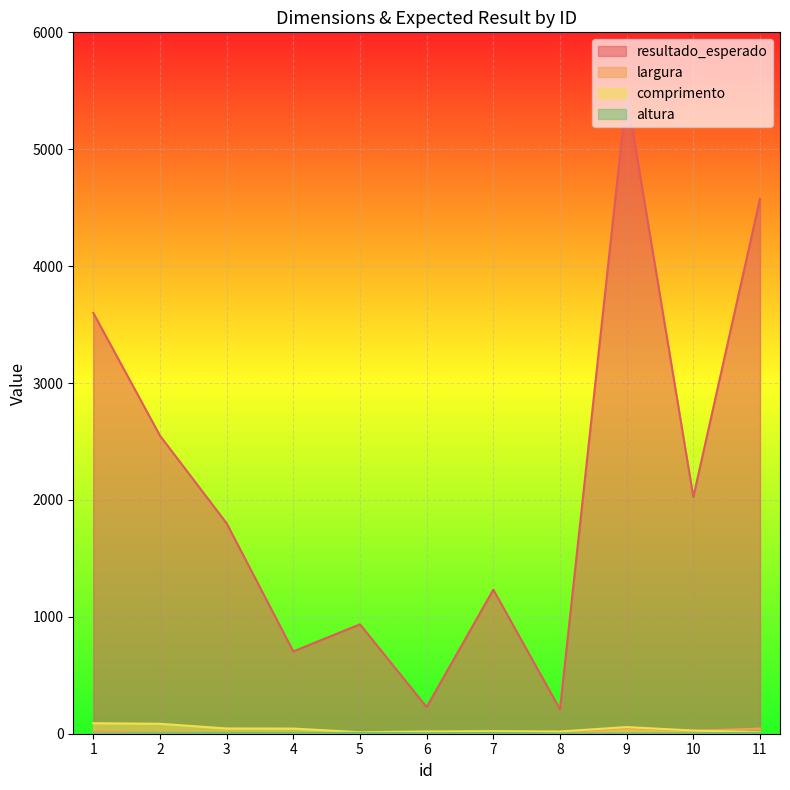

How many distinct data groups are displayed?

4